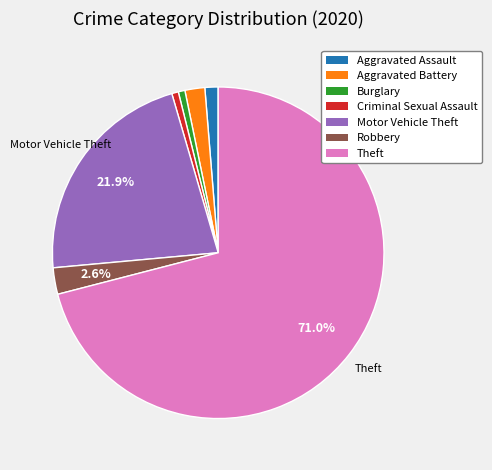

To the nearest percent, what percentage of the pie is Motor Vehicle Theft?

22%